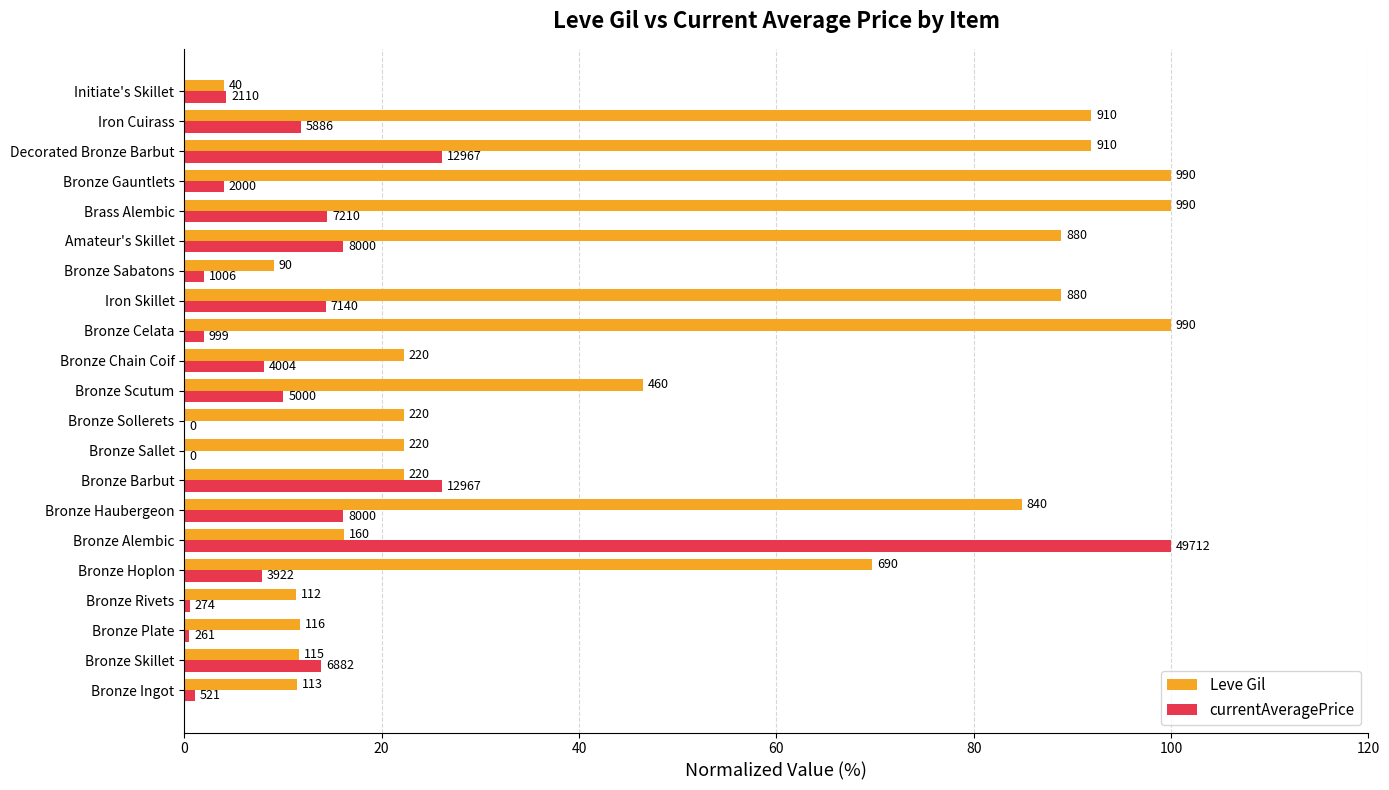

Rank the series by their average value, from highest to lowest.

Leve Gil, currentAveragePrice